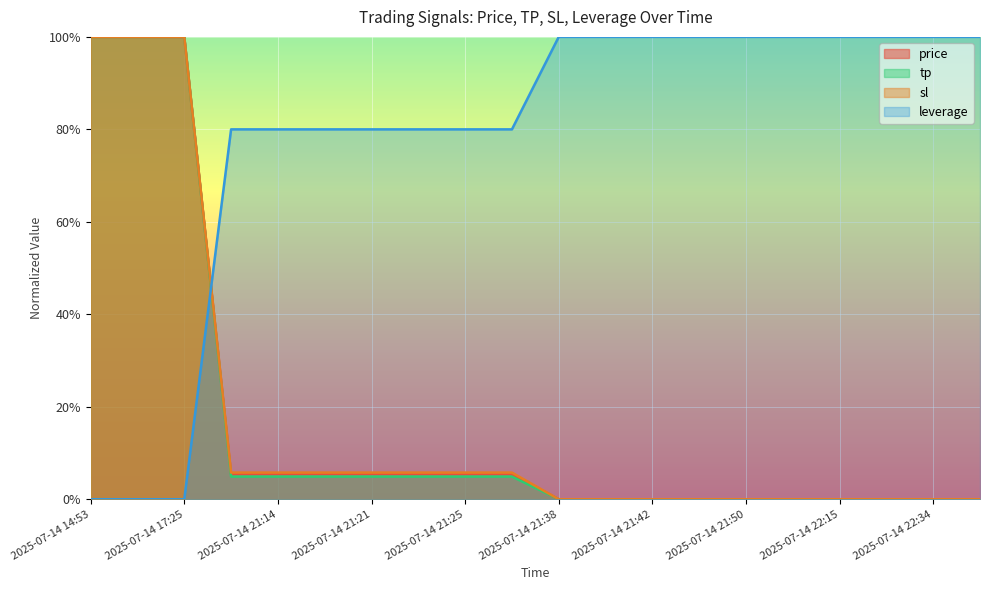

The sl series shows 0.1 at 2025-07-14 21:15. True or false?

False